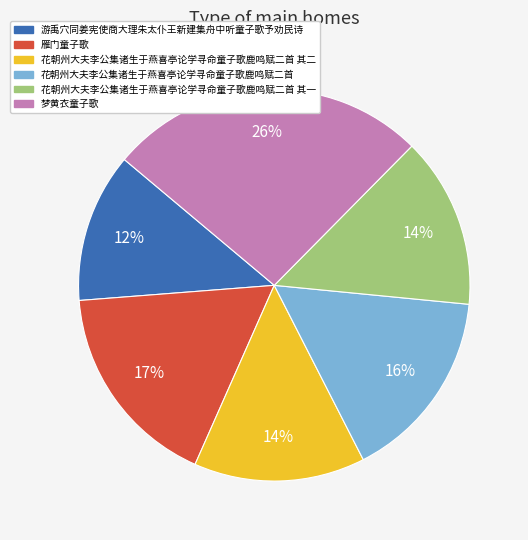

Which has a higher value, 游禹穴同姜宪使商大理朱太仆王新建集舟中听童子歌予劝民诗 or 梦黄衣童子歌?

梦黄衣童子歌